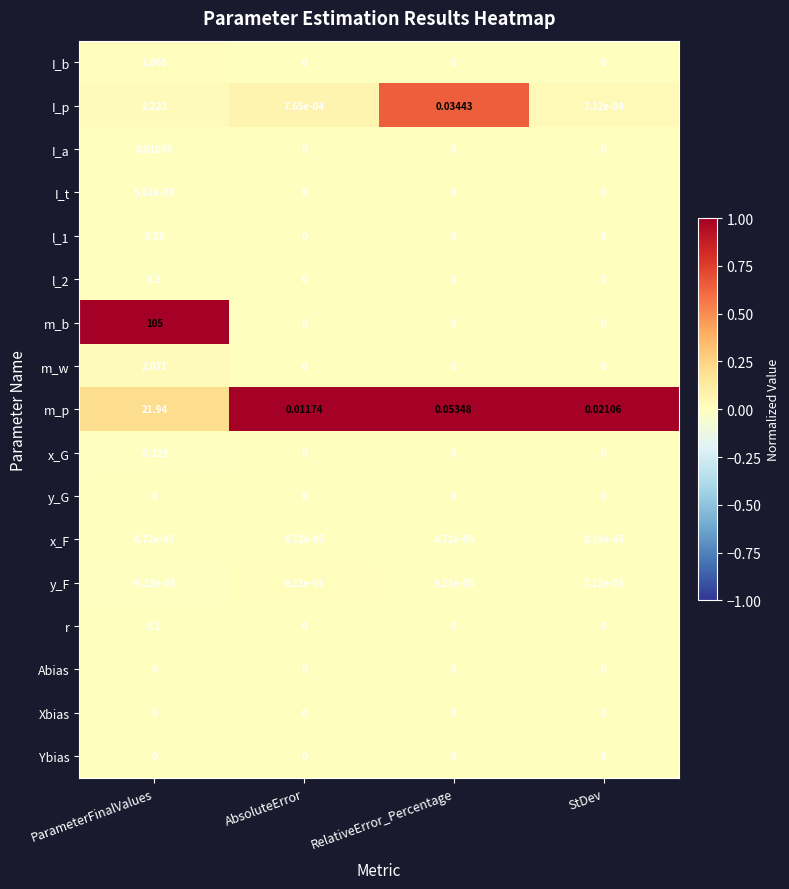

What is the greatest value displayed?

105.0